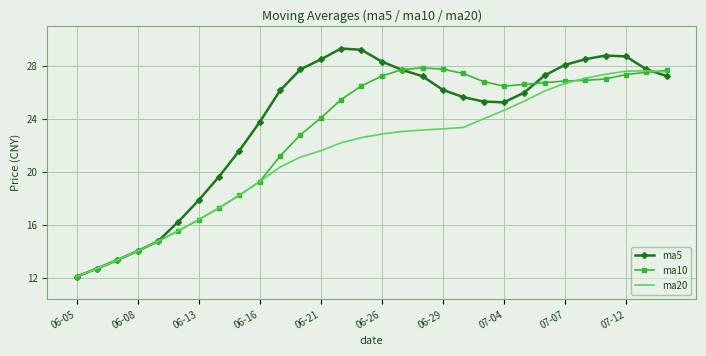

Rank the series by their average value, from lowest to highest.

ma20, ma10, ma5